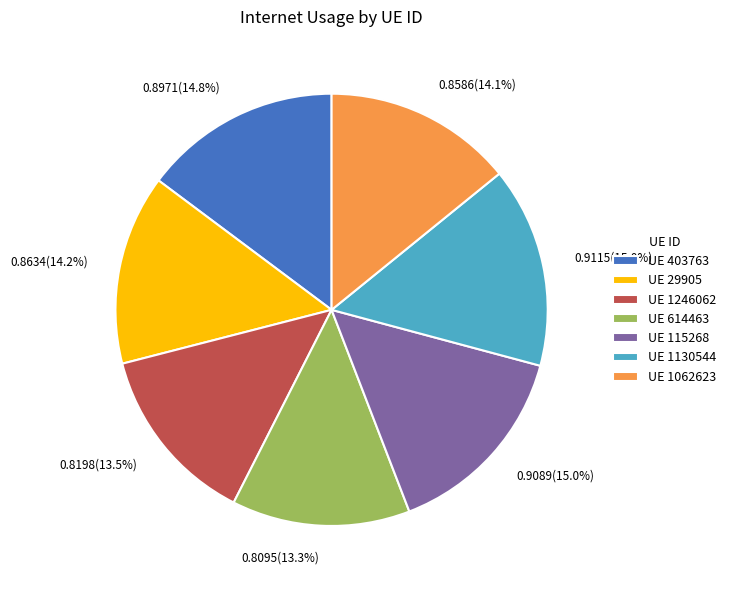

Is there a majority slice in this chart?

No